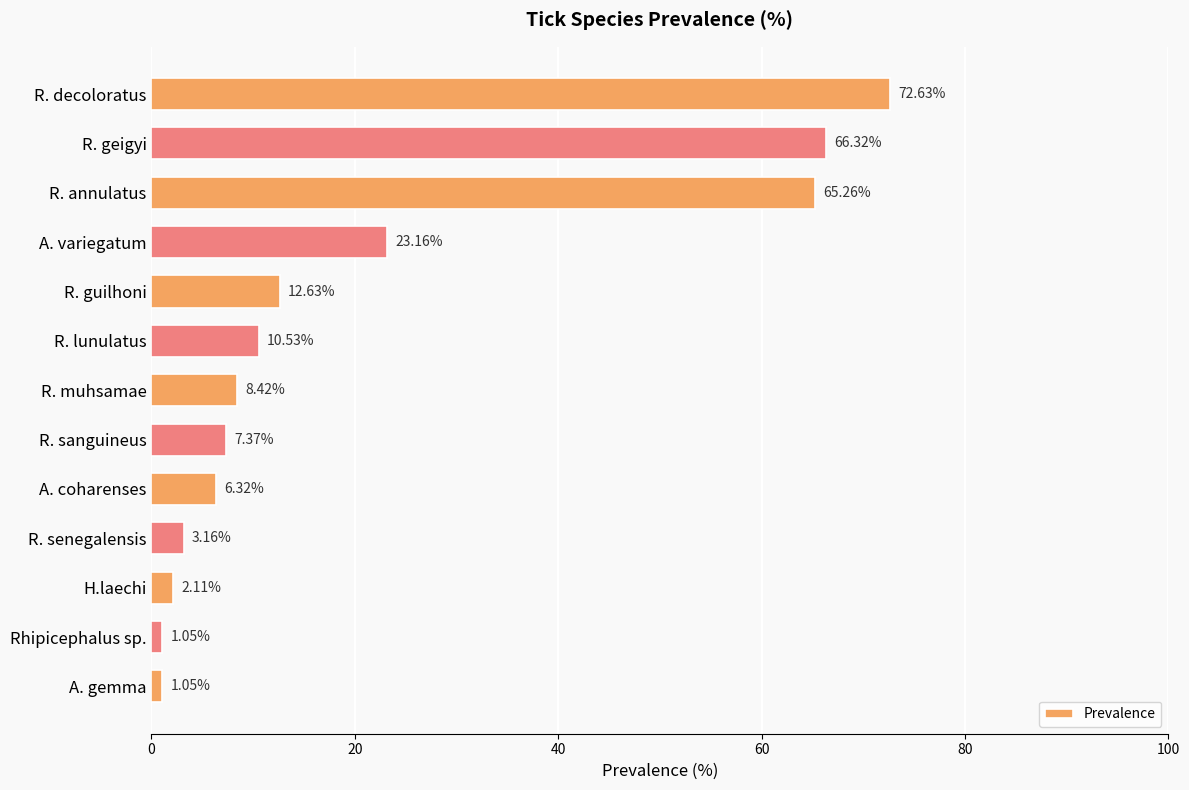

What is the label of the 11th bar from the bottom?

R. annulatus